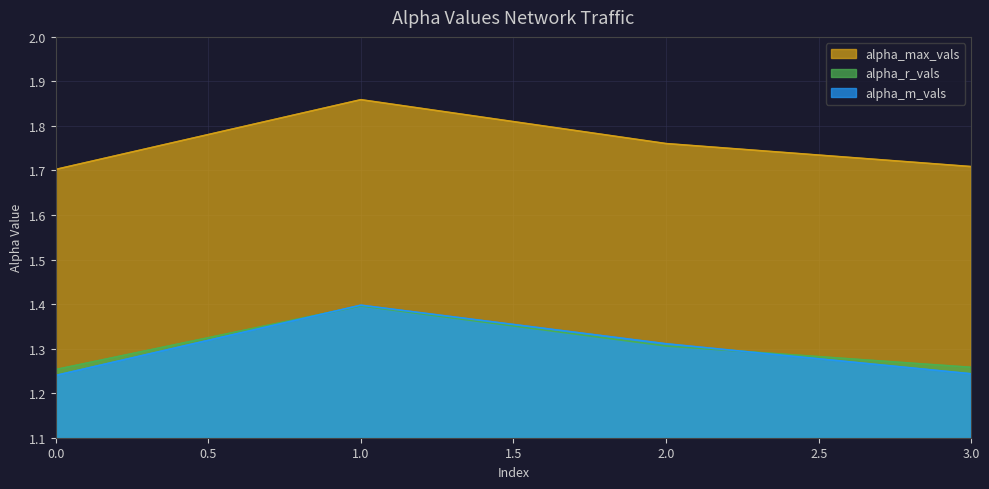

What is the average value of the alpha_max_vals series?

1.8